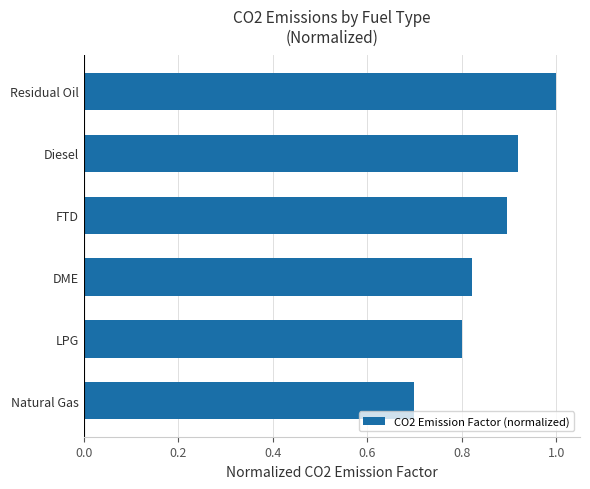

The value at FTD is 0.2. True or false?

False